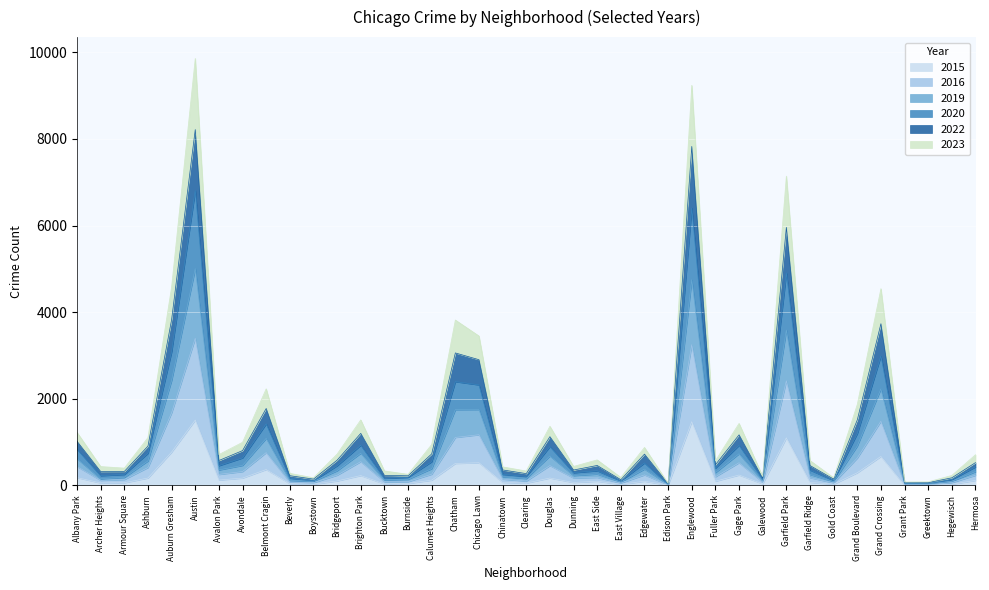

At which category is the sum across all series the highest?

Austin